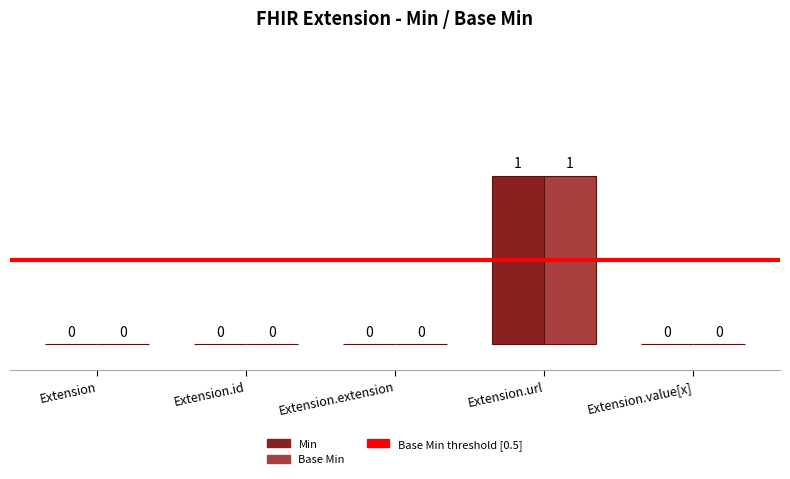

The Base Min series shows 1 at Extension.url. True or false?

True